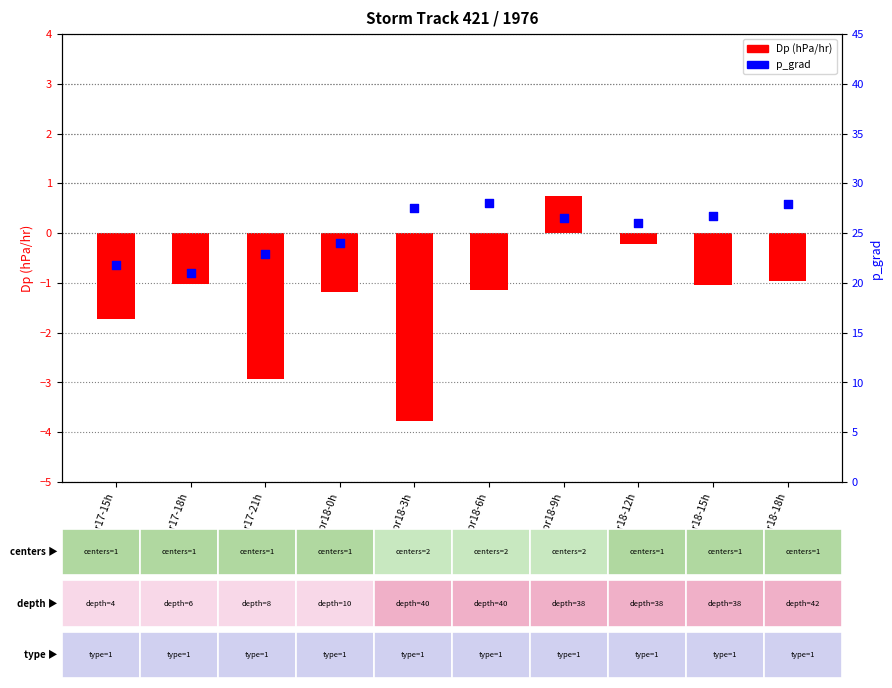

Which series has the largest total across all categories?

p_grad